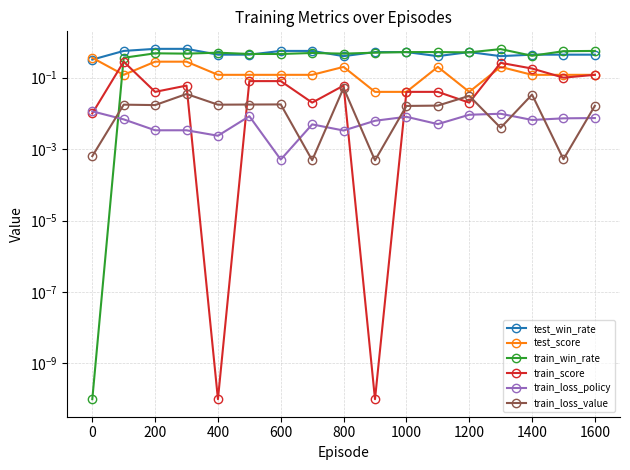

Which has a higher value, 1200 or 800?

1200